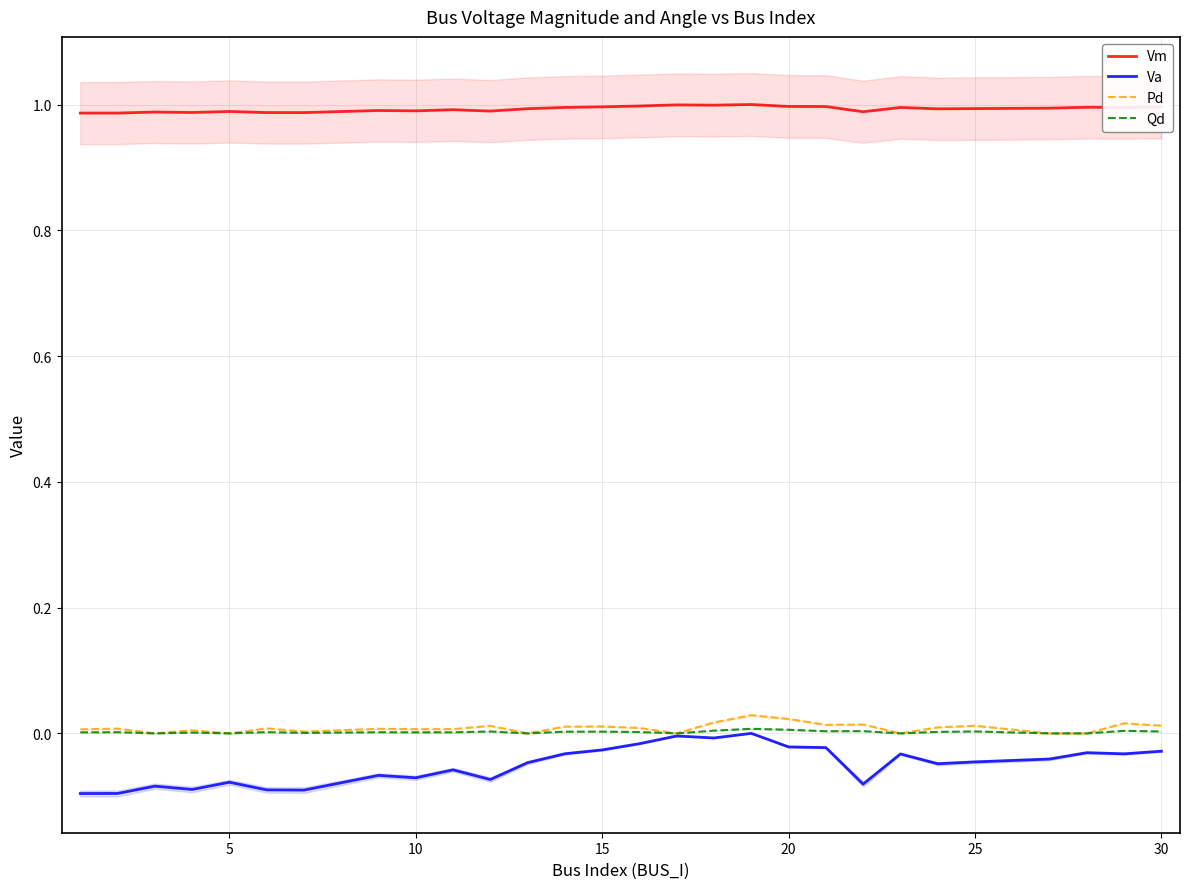

True or false: Qd and Va intersect in this chart.

False